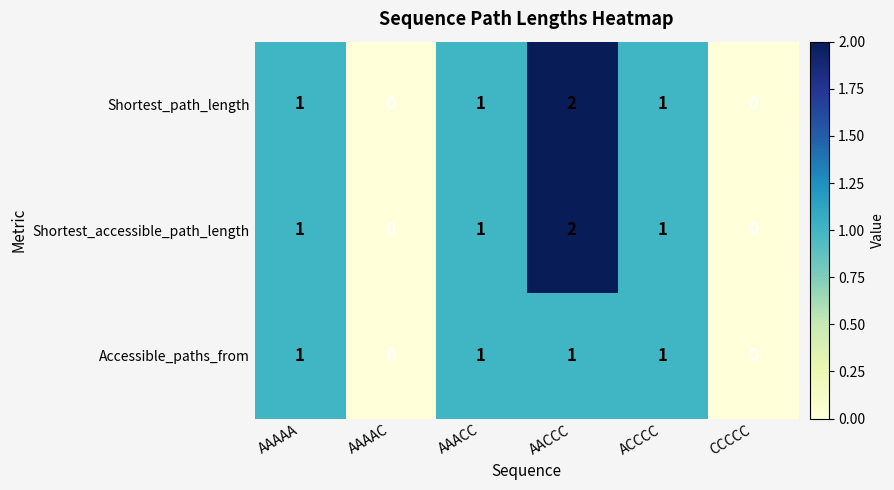

How many distinct data groups are displayed?

3